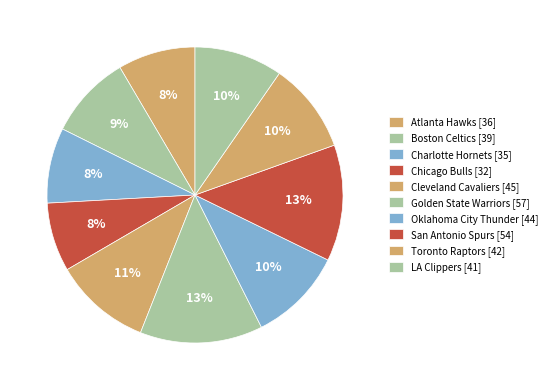

Is it true that Golden State Warriors is 22% of the pie?

False